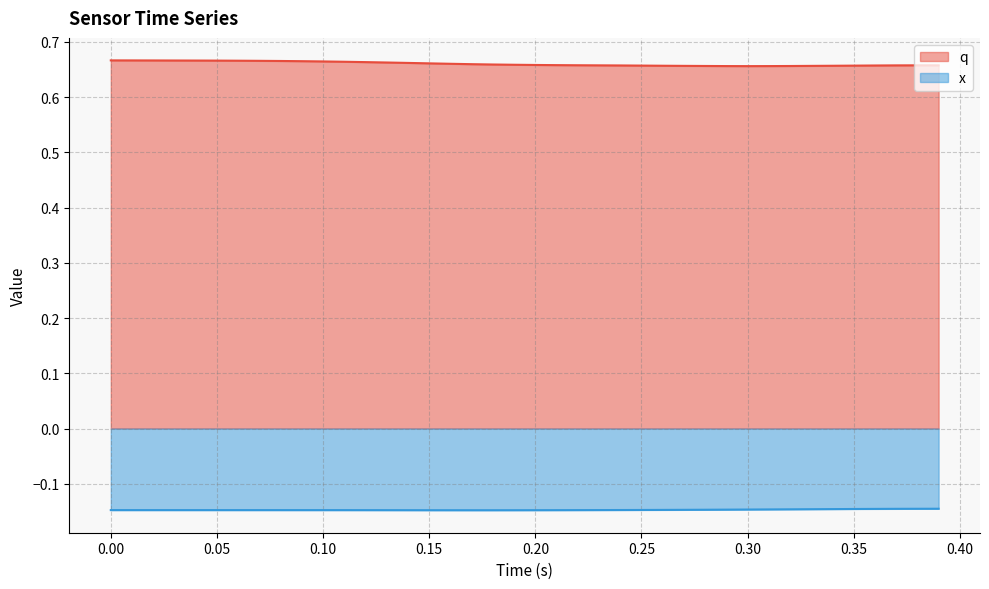

What is the sum of all x values?

-5.9